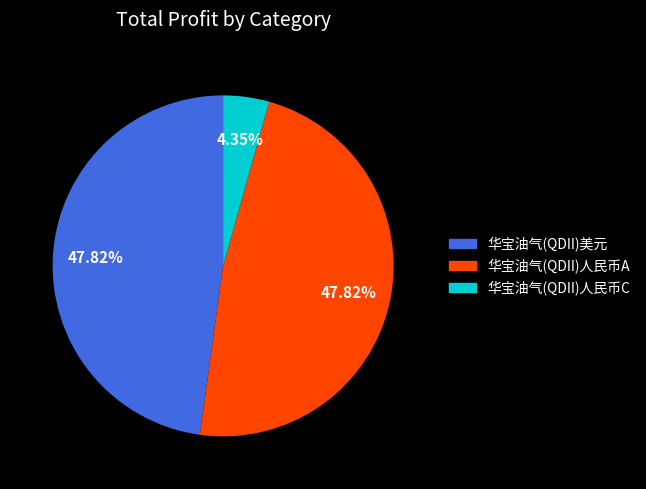

Which has a higher value, 华宝油气(QDII)人民币A or 华宝油气(QDII)人民币C?

华宝油气(QDII)人民币A